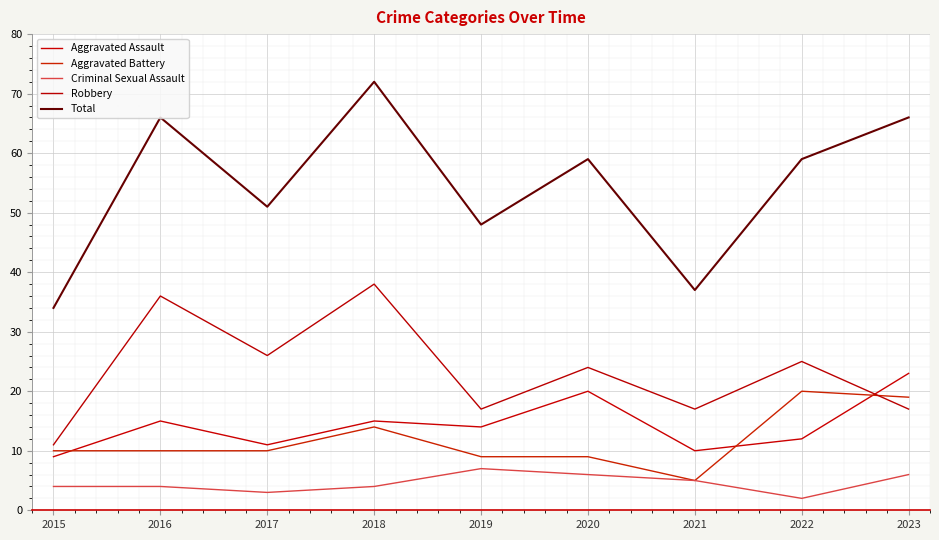

Where is the first local minimum for Total?

2017